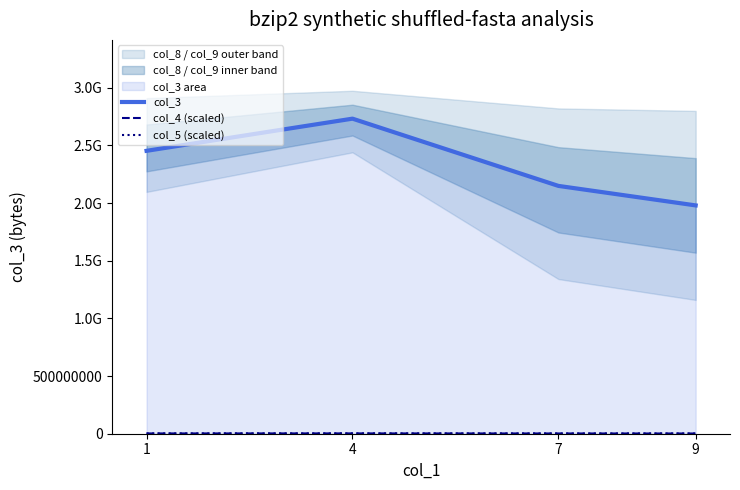

What is the difference between the maximum and minimum values in the col_3 series?

752044988.0